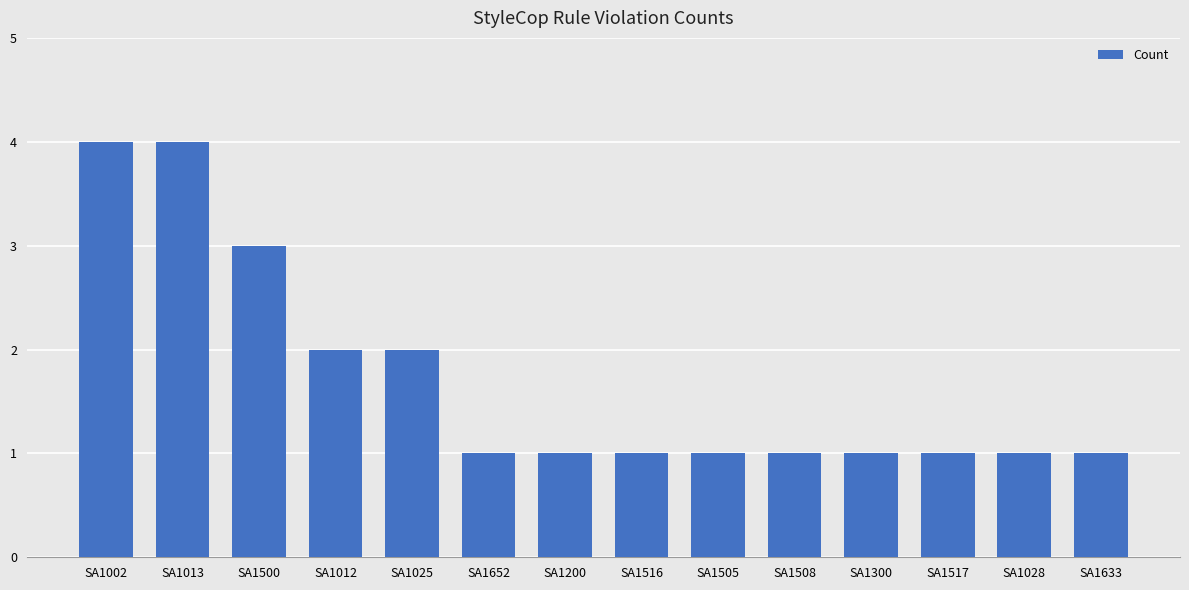

How many bars are there in total?

14